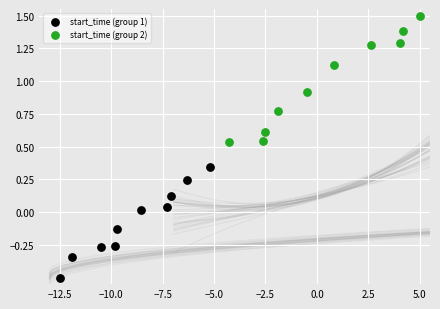

What are all the series names shown in the legend?

start_time (group 1), start_time (group 2)